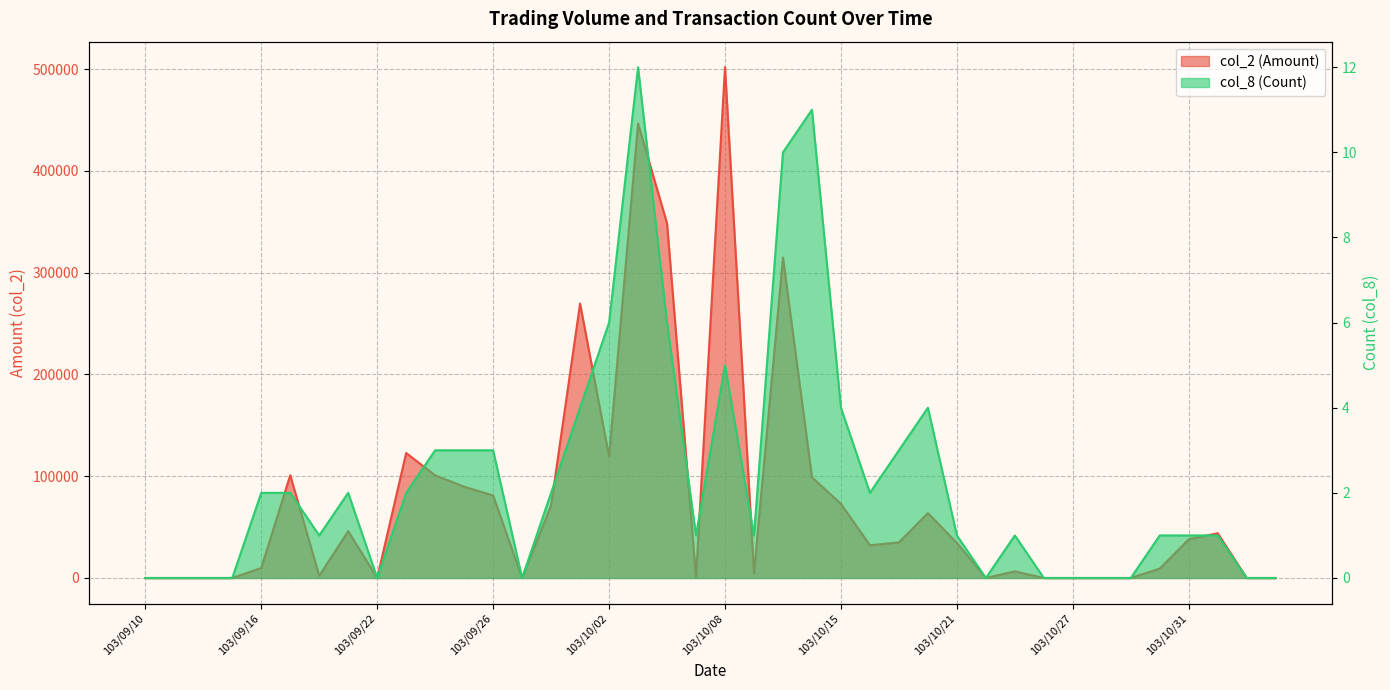

True or false: col_2 (Amount) has a value of 124271 at 103/10/15.

False